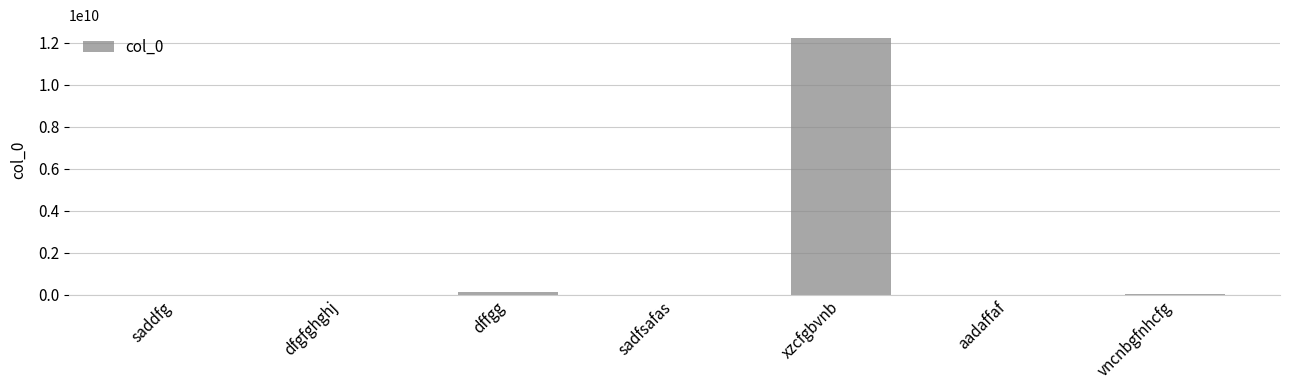

How many categories are shown in the chart?

7